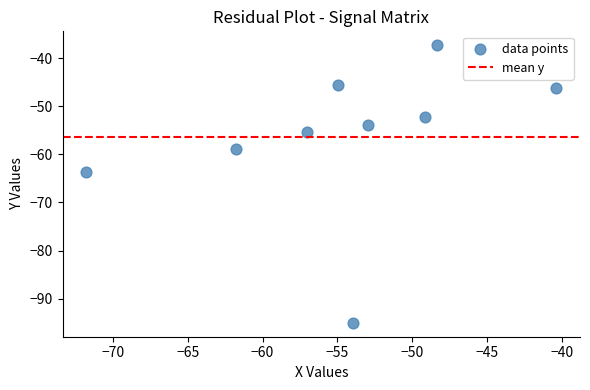

What is the average X value?

-54.5